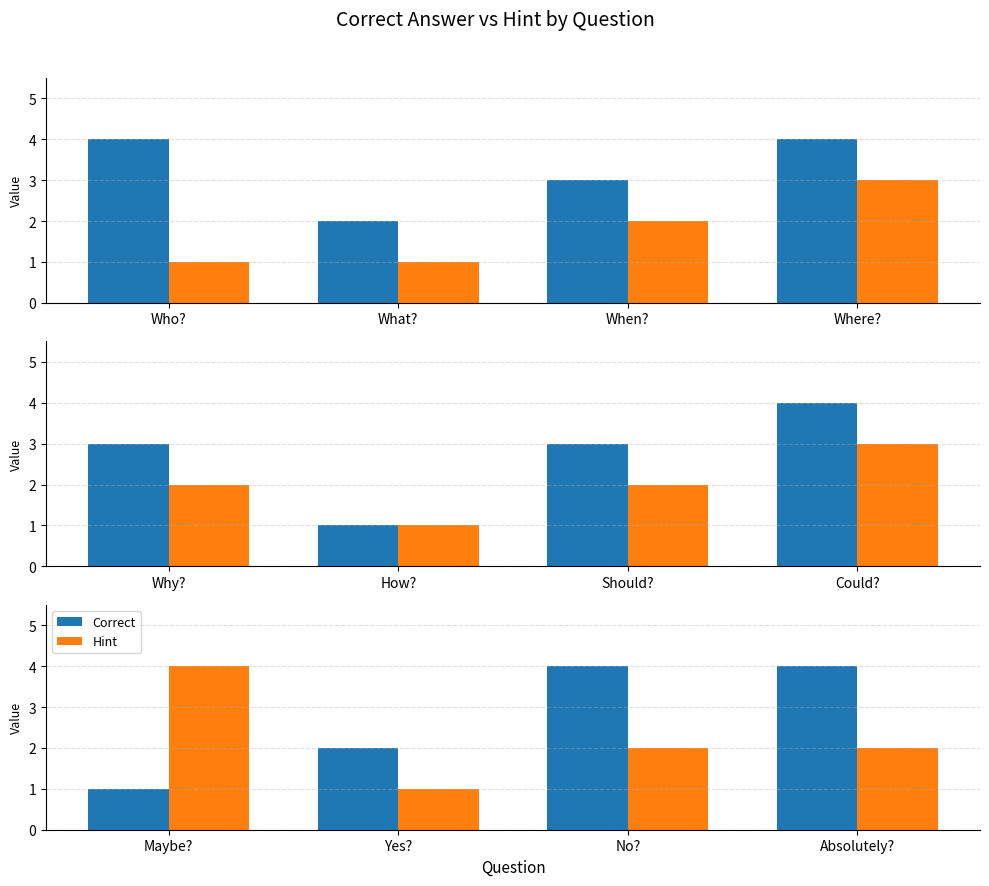

How many Hint values are between 2 and 4?

3